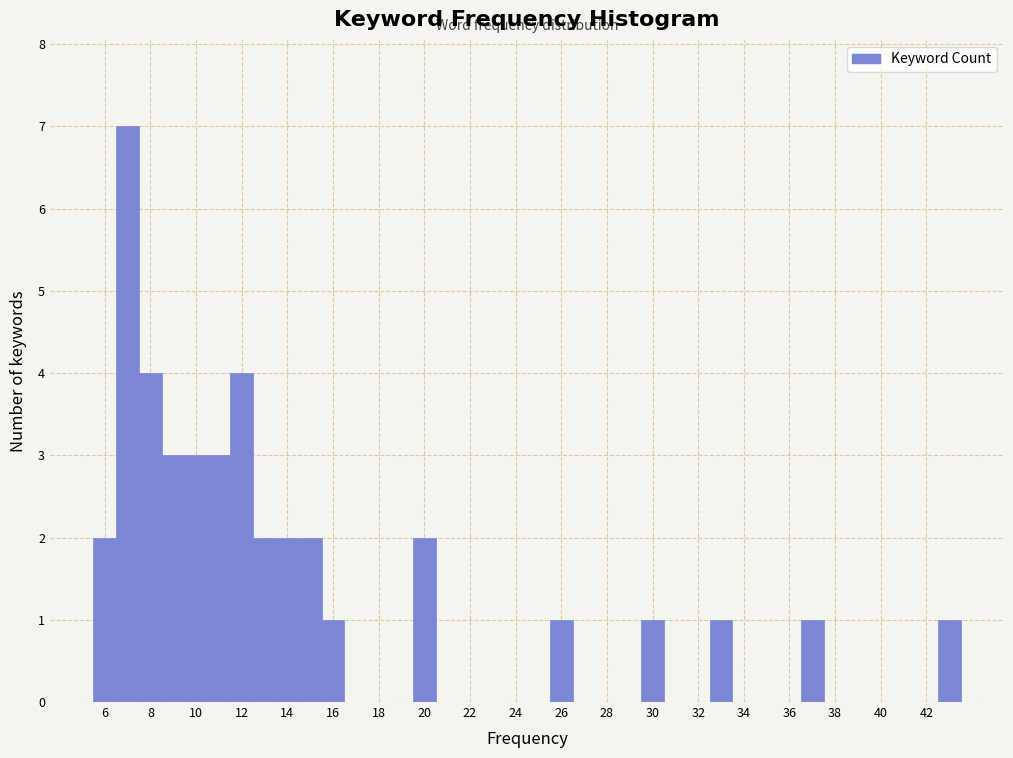

Reading left to right, transcribe this chart: for each bar, give the range it covers on the x-axis and its height. Neither the bar edges nor the heights are printed on the chart, so give them approximately, as read against the axes.

5.5 to 6.5: 2
6.5 to 7.5: 7
7.5 to 8.5: 4
8.5 to 9.5: 3
9.5 to 10.5: 3
10.5 to 11.5: 3
11.5 to 12.5: 4
12.5 to 13.5: 2
13.5 to 14.5: 2
14.5 to 15.5: 2
15.5 to 16.5: 1
16.5 to 17.5: 0
17.5 to 18.5: 0
18.5 to 19.5: 0
19.5 to 20.5: 2
20.5 to 21.5: 0
21.5 to 22.5: 0
22.5 to 23.5: 0
23.5 to 24.5: 0
24.5 to 25.5: 0
25.5 to 26.5: 1
26.5 to 27.5: 0
27.5 to 28.5: 0
28.5 to 29.5: 0
29.5 to 30.5: 1
30.5 to 31.5: 0
31.5 to 32.5: 0
32.5 to 33.5: 1
33.5 to 34.5: 0
34.5 to 35.5: 0
35.5 to 36.5: 0
36.5 to 37.5: 1
37.5 to 38.5: 0
38.5 to 39.5: 0
39.5 to 40.5: 0
40.5 to 41.5: 0
41.5 to 42.5: 0
42.5 to 43.5: 1